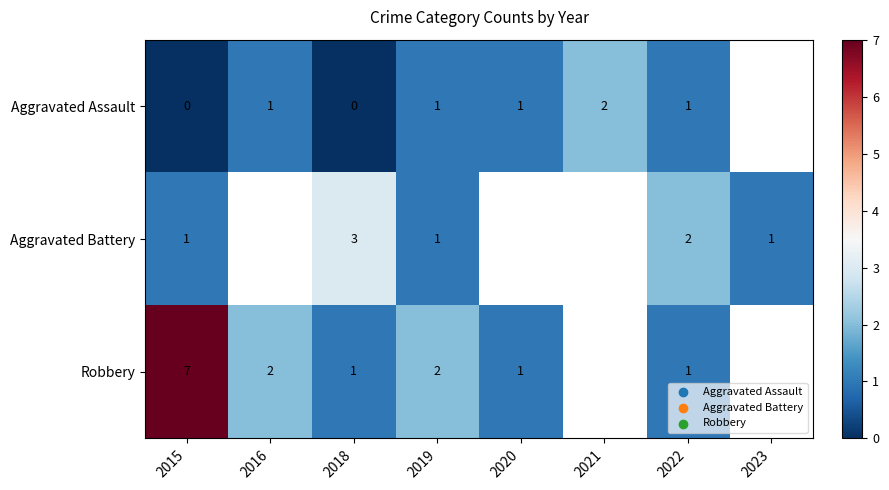

Is it true that Aggravated Assault equals 1 at 2020?

True